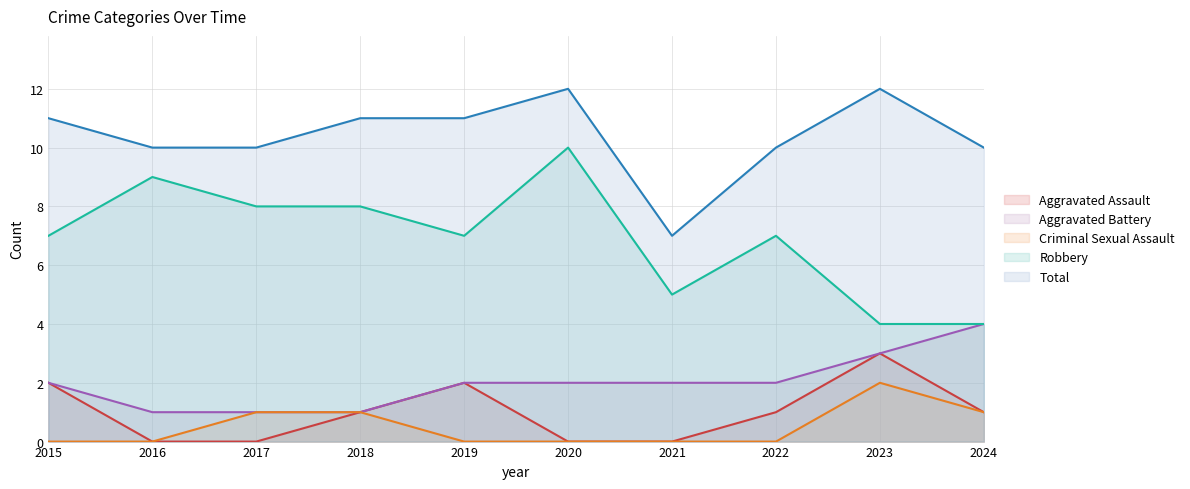

Reading left to right, extract all data points from this chart.

Aggravated Assault: 2015=2	2016=0	2017=0	2018=1	2019=2	2020=0	2021=0	2022=1	2023=3	2024=1
Aggravated Battery: 2015=2	2016=1	2017=1	2018=1	2019=2	2020=2	2021=2	2022=2	2023=3	2024=4
Criminal Sexual Assault: 2015=0	2016=0	2017=1	2018=1	2019=0	2020=0	2021=0	2022=0	2023=2	2024=1
Robbery: 2015=7	2016=9	2017=8	2018=8	2019=7	2020=10	2021=5	2022=7	2023=4	2024=4
Total: 2015=11	2016=10	2017=10	2018=11	2019=11	2020=12	2021=7	2022=10	2023=12	2024=10